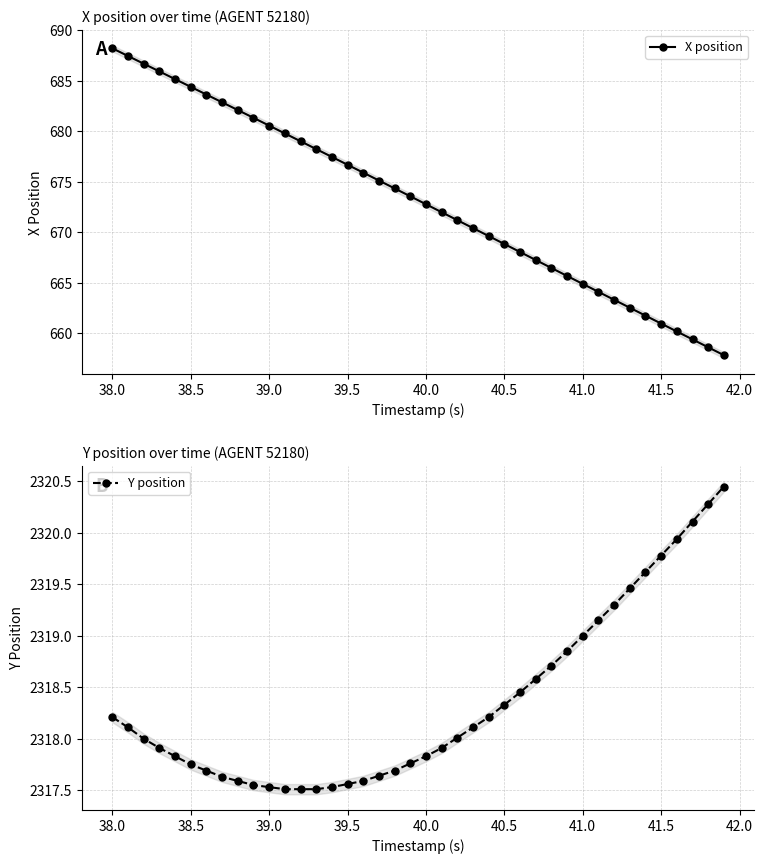

Which series has the widest spread of values?

X position